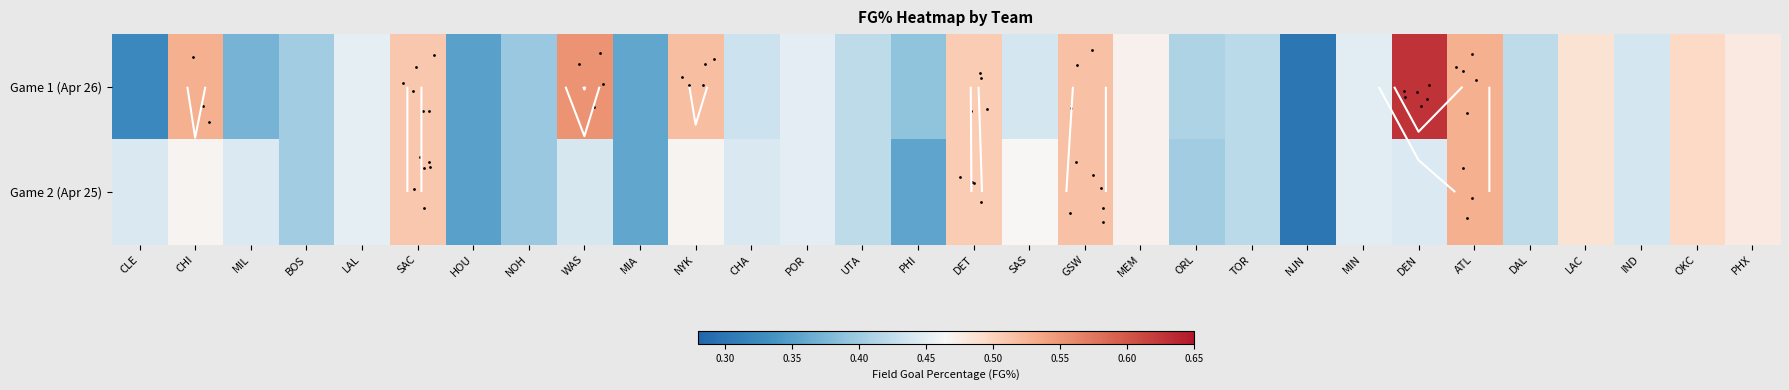

Rank the series at LAL from highest to lowest value.

Game 1 (Apr 26), Game 2 (Apr 25)